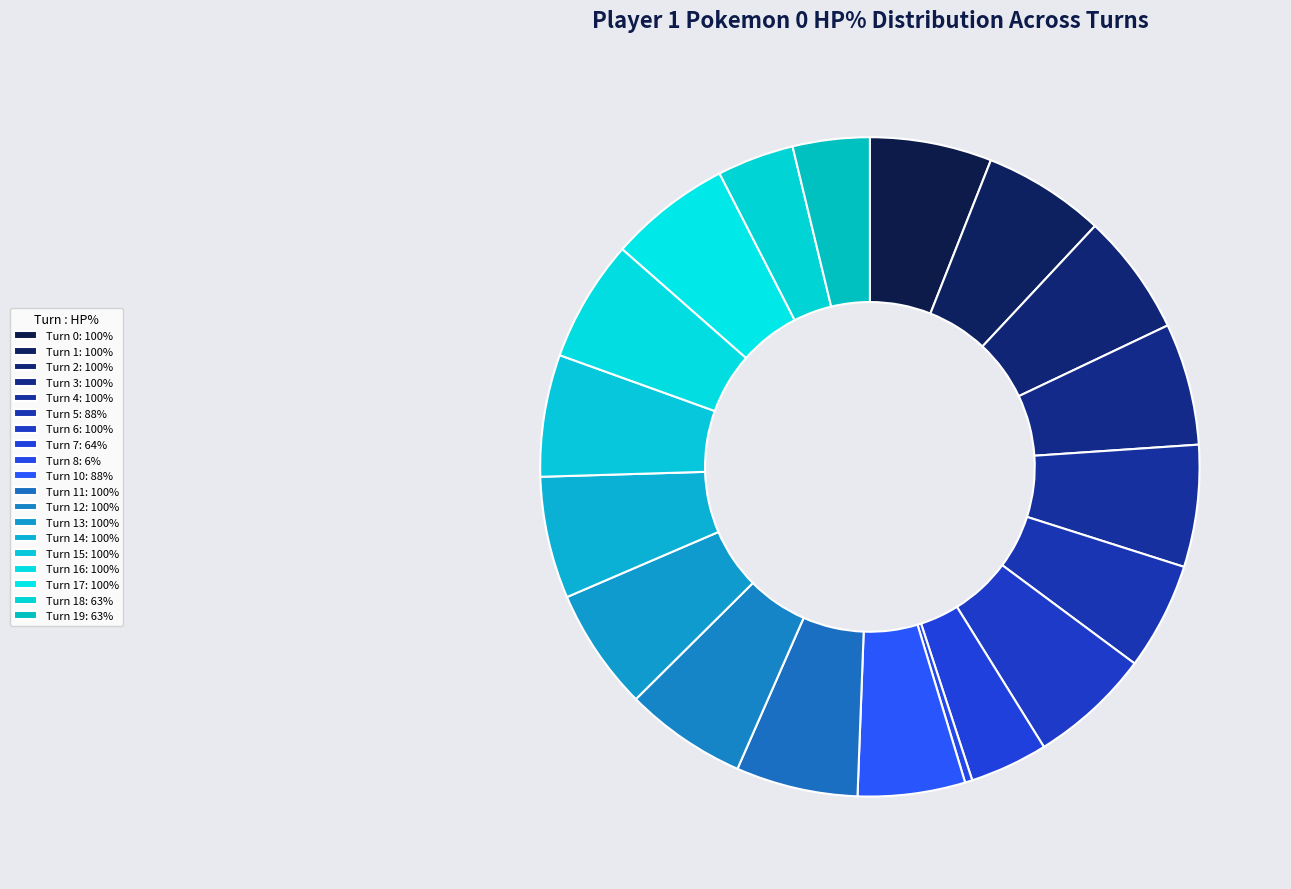

Is there a majority slice in this chart?

No